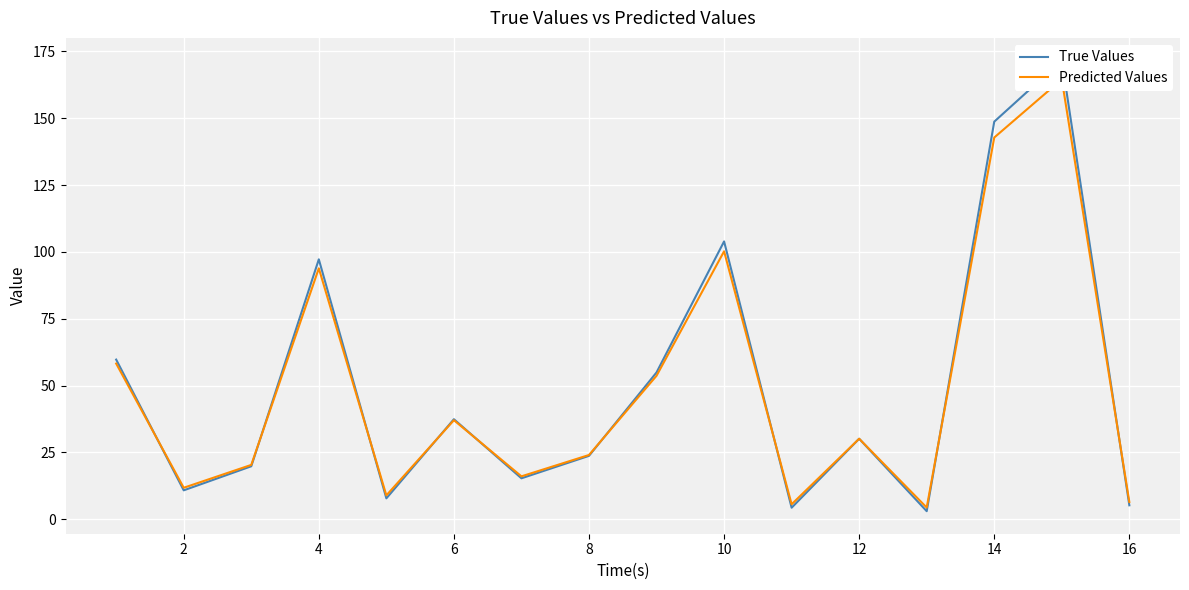

Rank the series by their maximum value, from highest to lowest.

True Values, Predicted Values